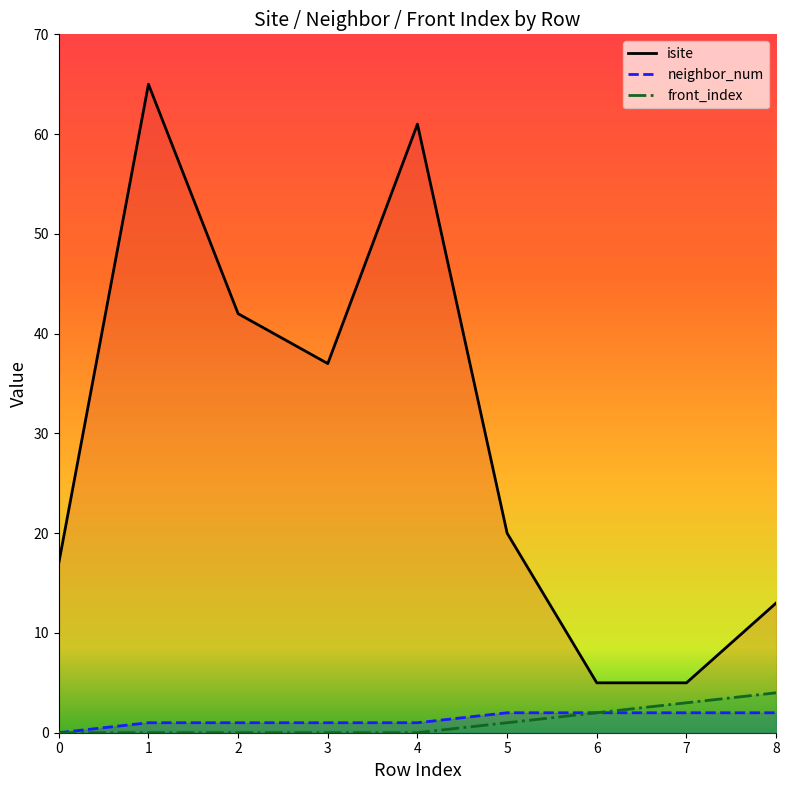

Where does the neighbor_num series first go above 1?

5